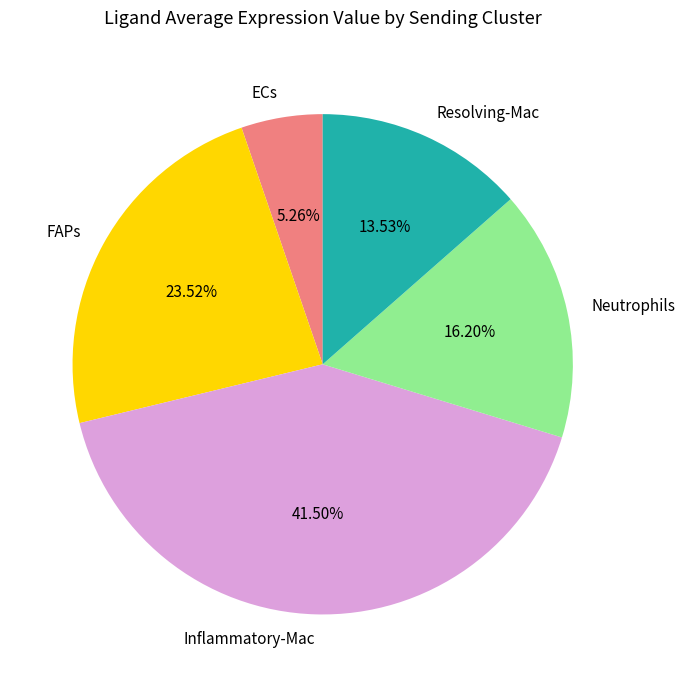

Is it true that Neutrophils is 16% of the pie?

True